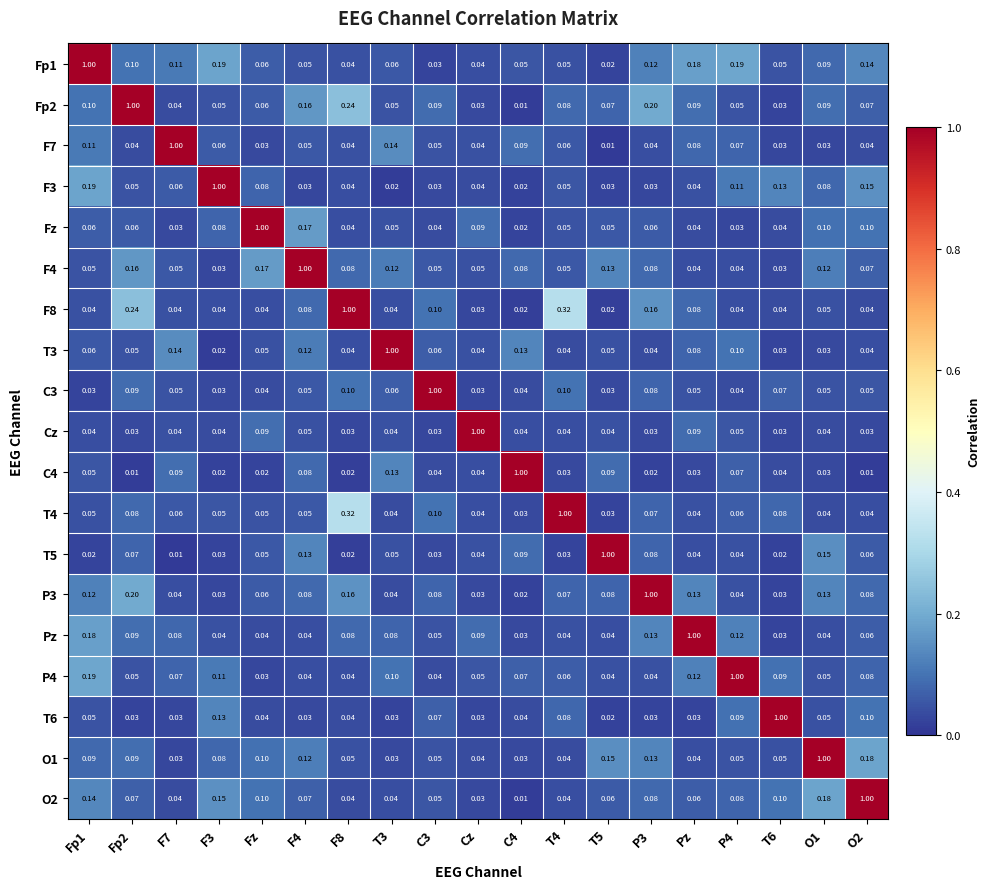

Is the value of O2 at Pz greater than the value of F3 at C4?

Yes